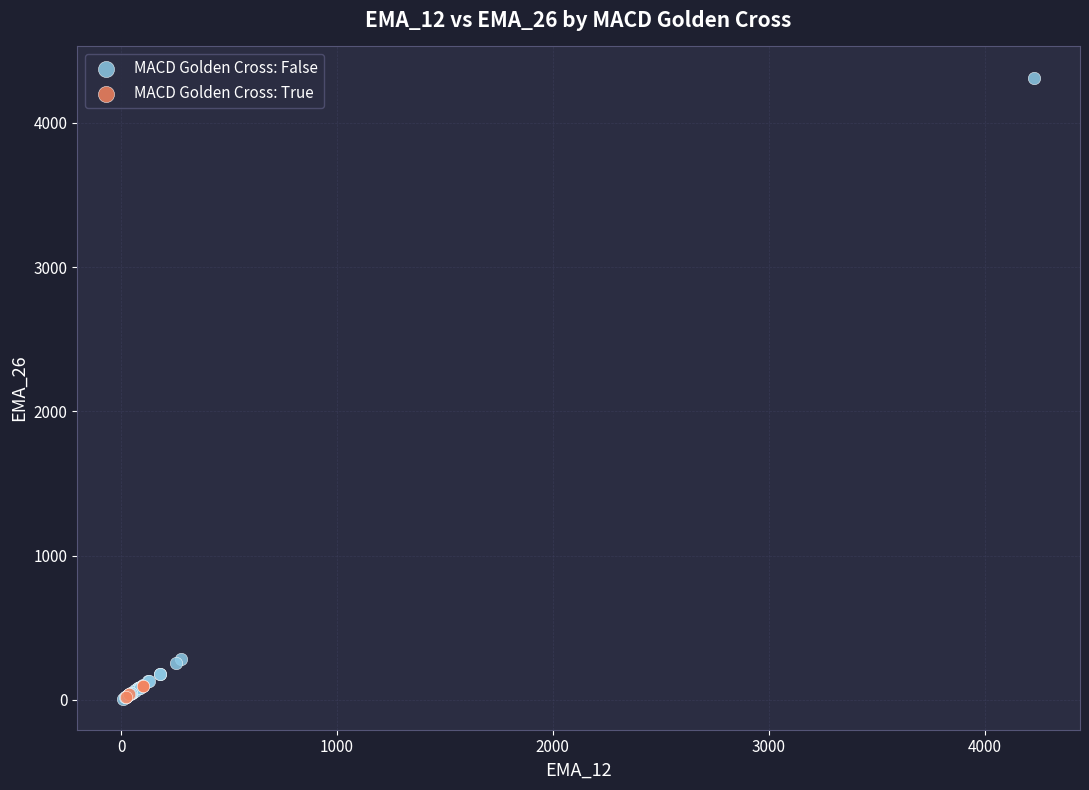

Which series has the widest spread of Y values?

MACD Golden Cross: False